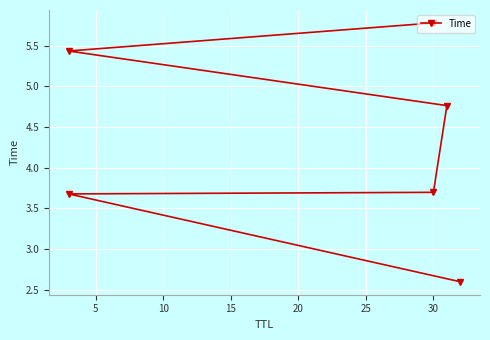

What is the average value?

4.3